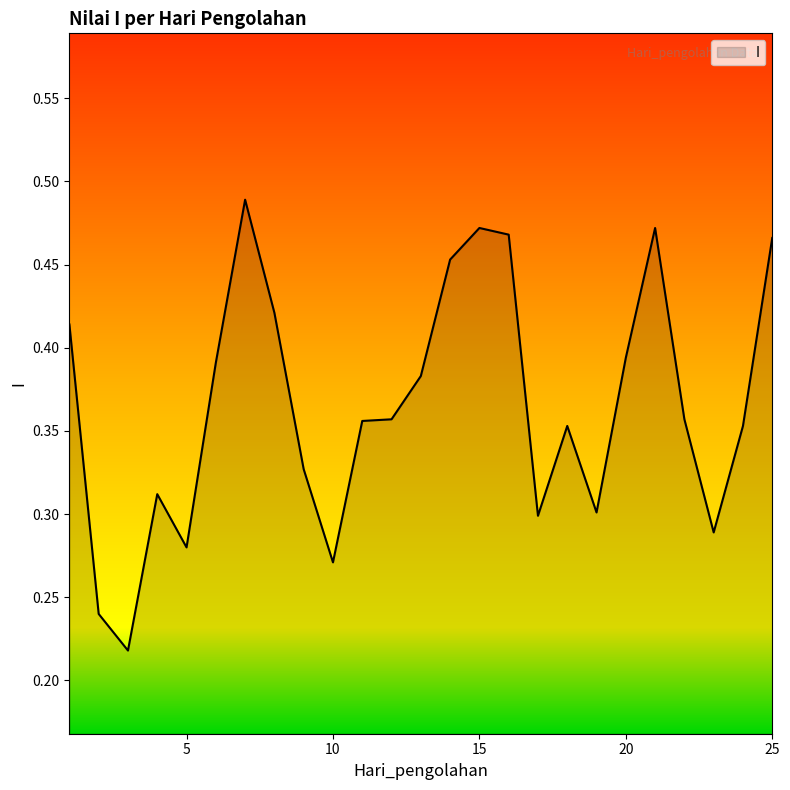

What is the value of the 16th point from the left?

0.5